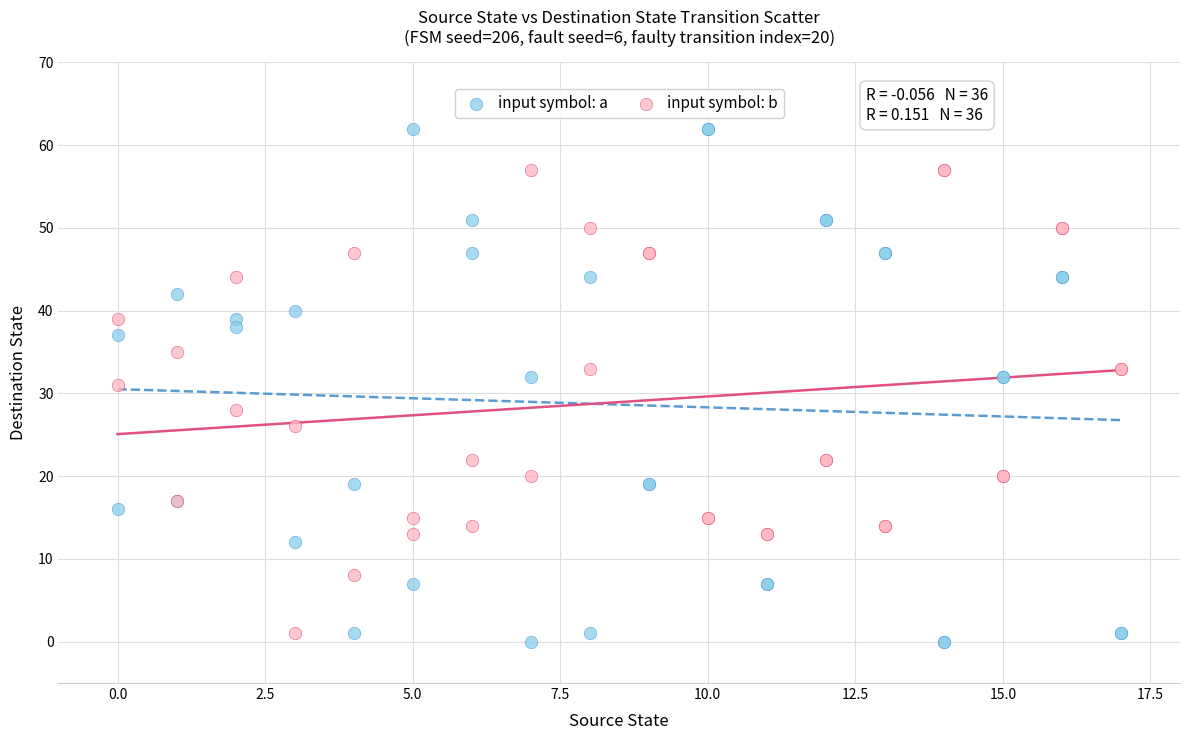

Which series has the largest Y range (max minus min)?

input symbol: a